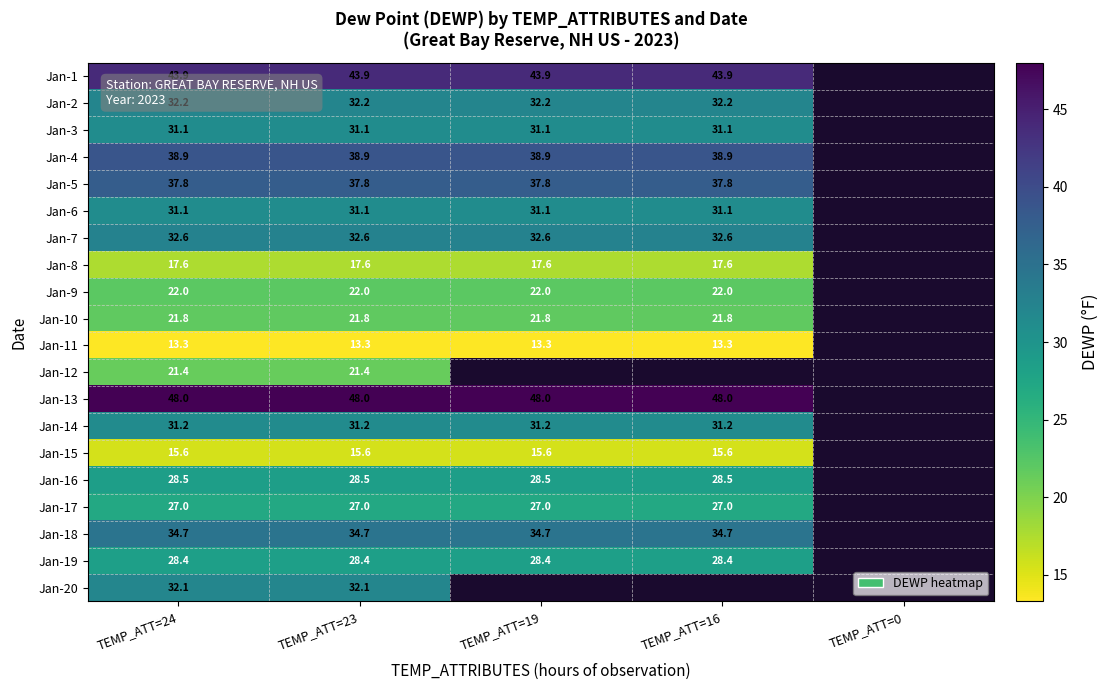

What is the minimum value shown in the chart?

13.3